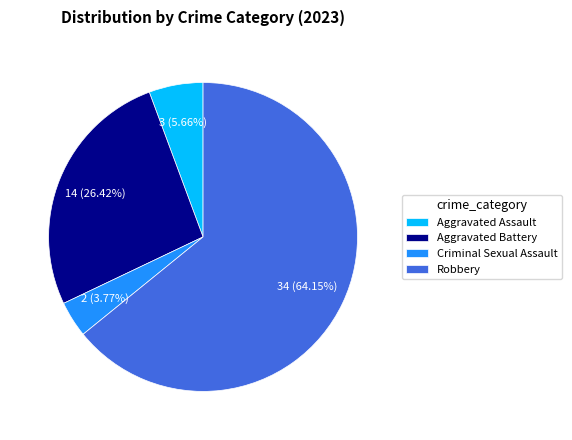

Is it true that Robbery is 64% of the pie?

True